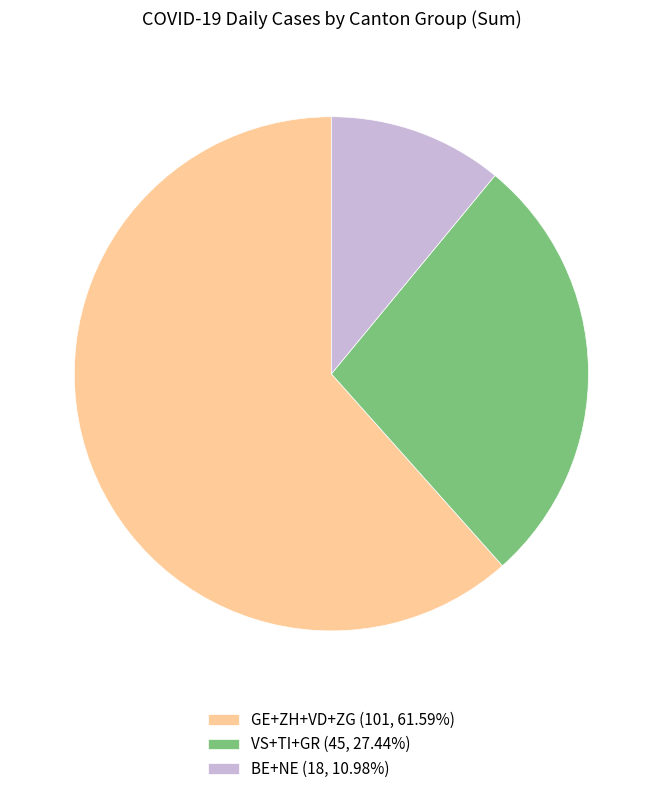

Is the sum of BE+NE (18, 10.98%) and VS+TI+GR (45, 27.44%) greater than half?

No